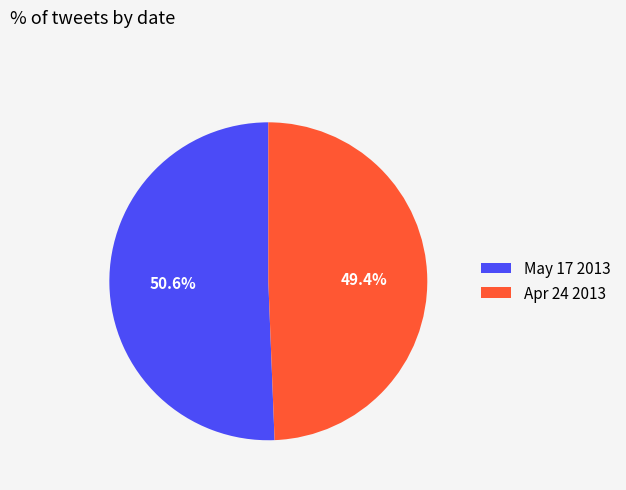

Does any single category account for the majority?

Yes